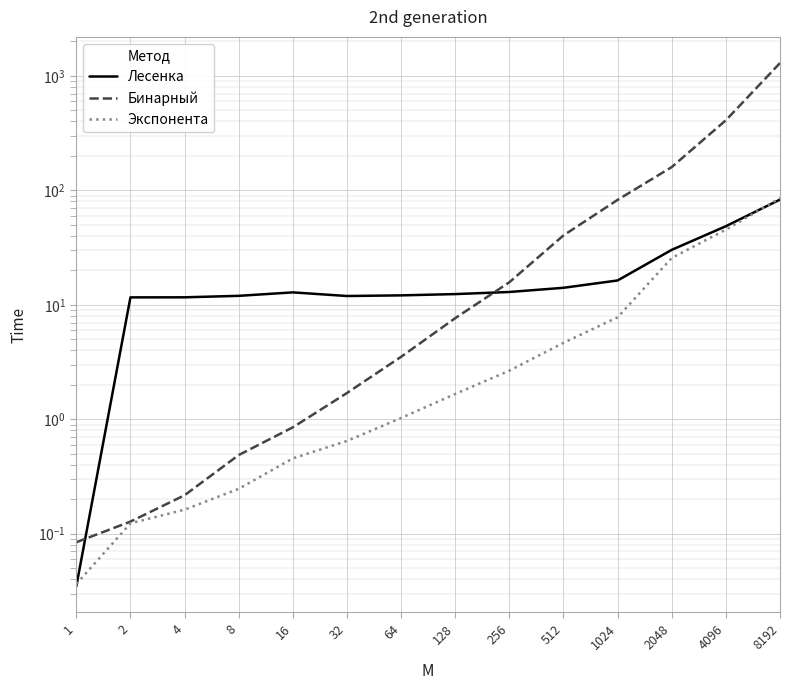

What is the difference between the second highest and minimum values in the Экспонента series?

45.3